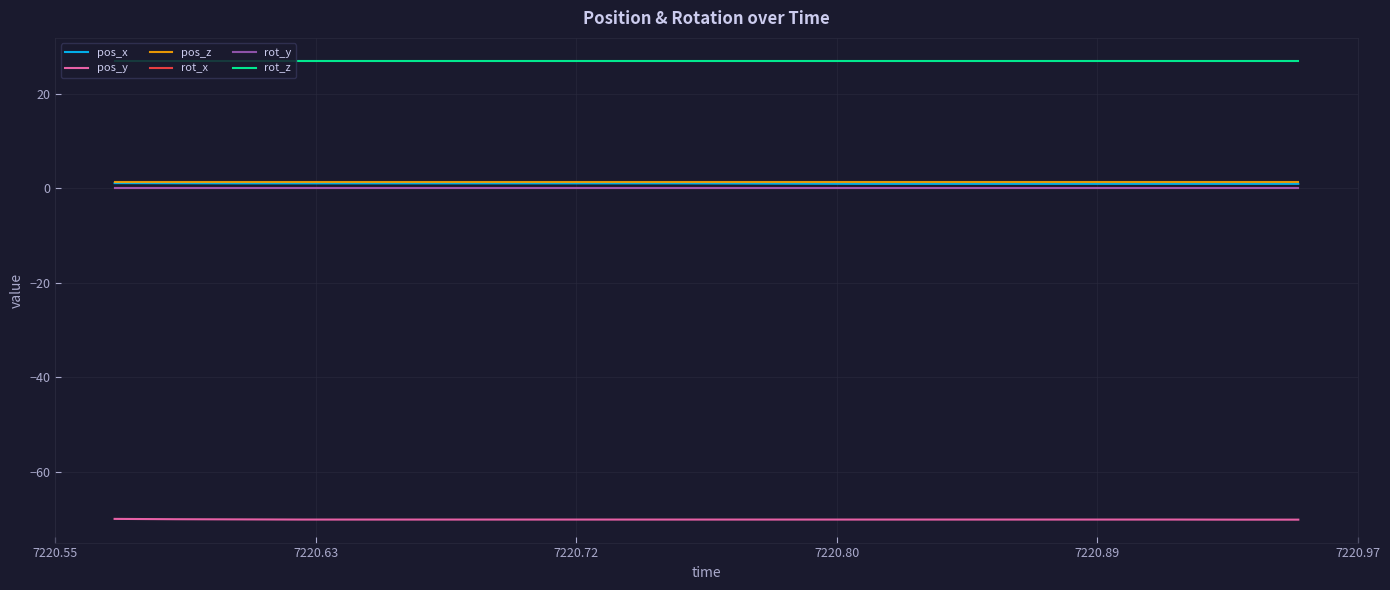

Reading left to right, what are all the values shown in this chart?

pos_x: 1.1	1.1	1.1	1.1	1.1	1.1	1.1	1.1	1.1	1.1	1.0	1.0	1.0	1.0	1.0	1.0	1.0	1.0	1.0	1.0
pos_y: -70.0	-70.0	-70.1	-70.1	-70.1	-70.1	-70.1	-70.1	-70.1	-70.1	-70.1	-70.1	-70.1	-70.1	-70.1	-70.1	-70.1	-70.1	-70.1	-70.1
pos_z: 1.4	1.4	1.4	1.4	1.4	1.4	1.4	1.4	1.4	1.4	1.4	1.4	1.4	1.4	1.4	1.4	1.4	1.4	1.4	1.4
rot_x: 0.0	0.0	0.0	0.0	0.0	0.0	0.0	0.0	0.0	0.0	0.0	0.0	0.0	0.0	0.0	0.0	0.0	0.0	0.0	0.0
rot_y: 0.0	0.0	0.0	0.0	0.0	0.0	0.0	0.0	0.0	0.0	0.0	0.0	0.0	0.0	0.0	0.0	0.0	0.0	0.0	0.0
rot_z: 27.0	27.0	27.0	27.0	27.0	27.0	27.0	27.0	27.0	27.0	27.0	27.0	27.0	27.0	27.0	27.0	27.0	27.0	27.0	27.0